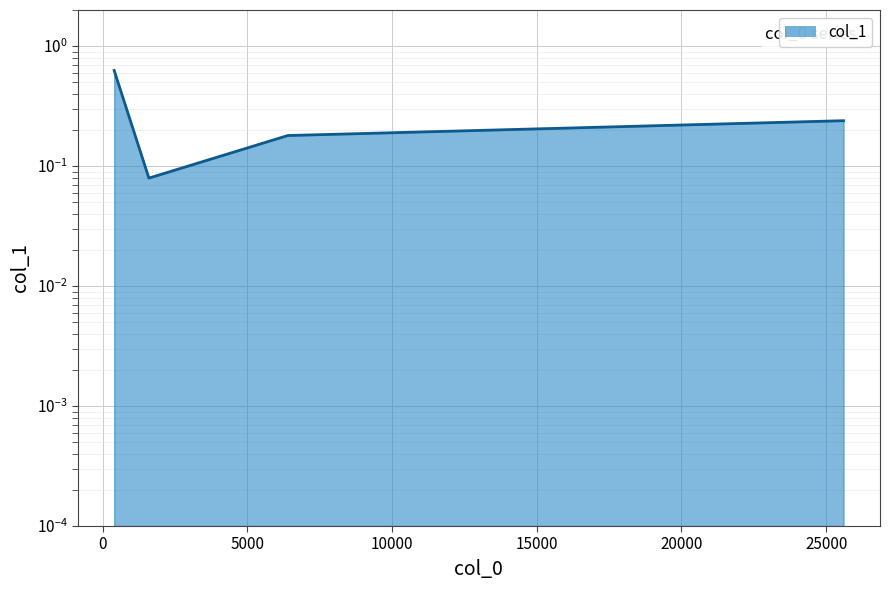

Reading left to right, what are all the values shown in this chart?

400=0.6	1600=0.1	6400=0.2	25600=0.2